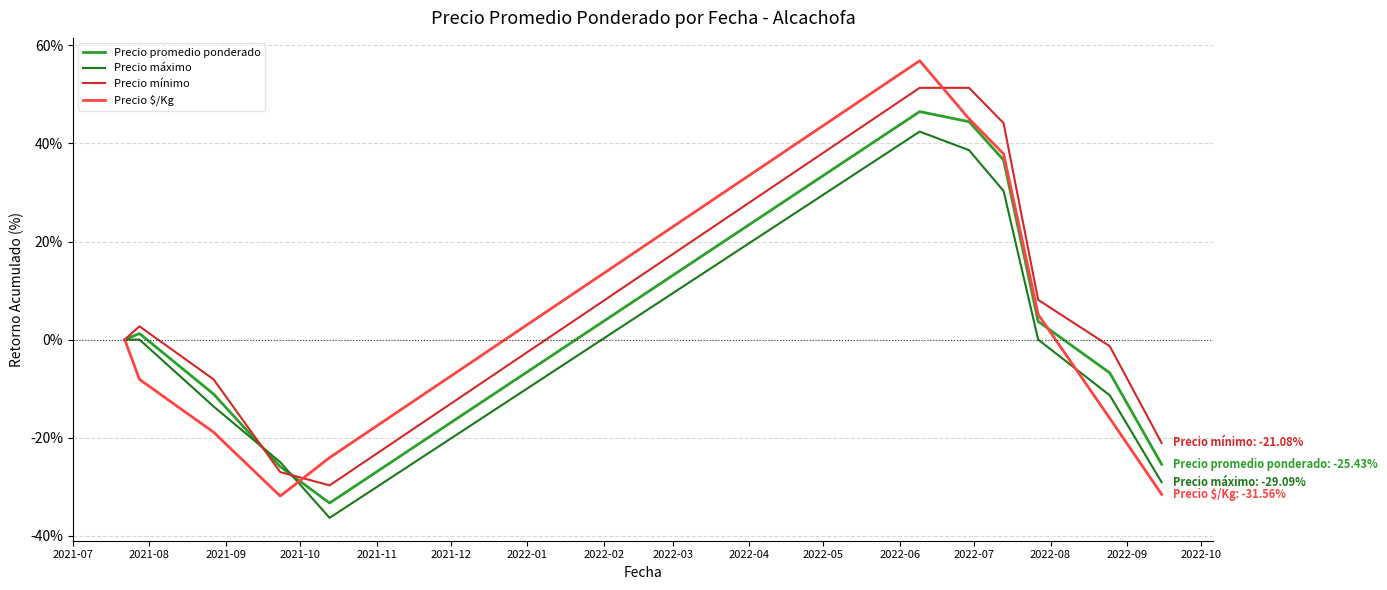

What is the minimum value for Precio mínimo?

-29.7